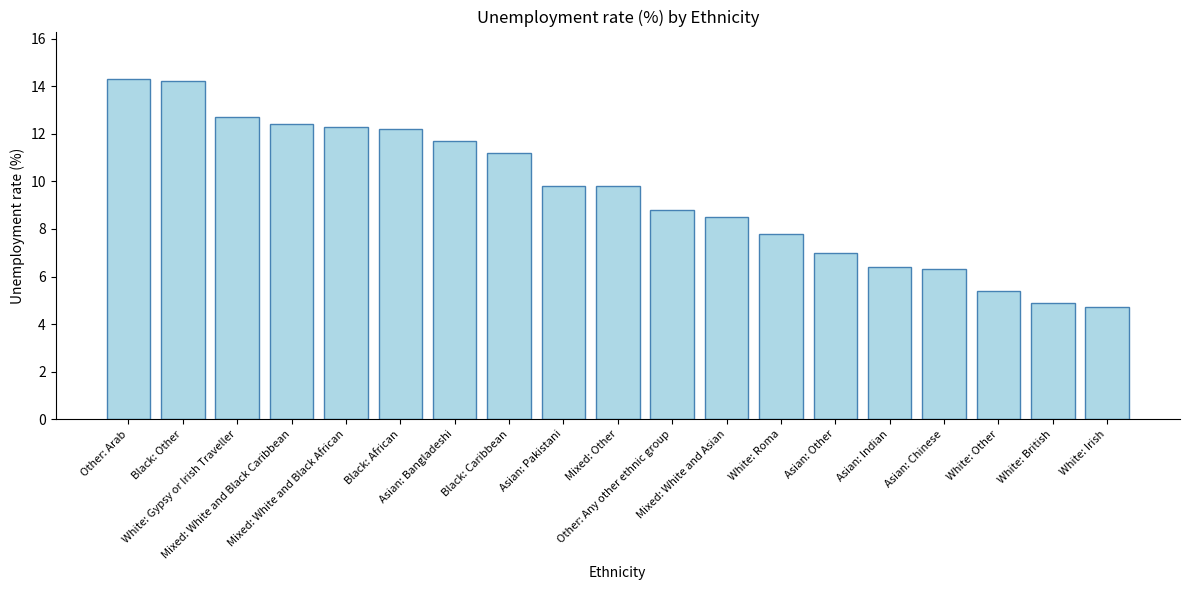

What is the smallest value displayed?

4.7